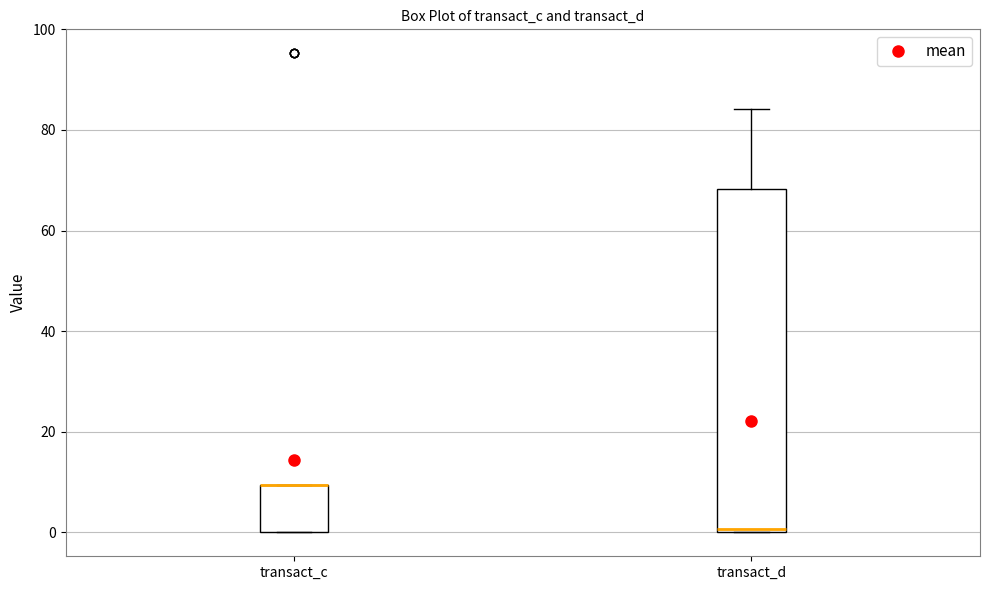

Reading left to right, read every box against the y-axis: the position of its median line, the range the box covers, and the ends of its whiskers. The values are not printed on the chart, so give them approximately, as read against the axis.

transact_c: median 10 (drawn on the box's upper edge), box 0 to 10, whiskers 0 to 10
transact_d: median 0, box 0 to 68, whiskers 0 to 84